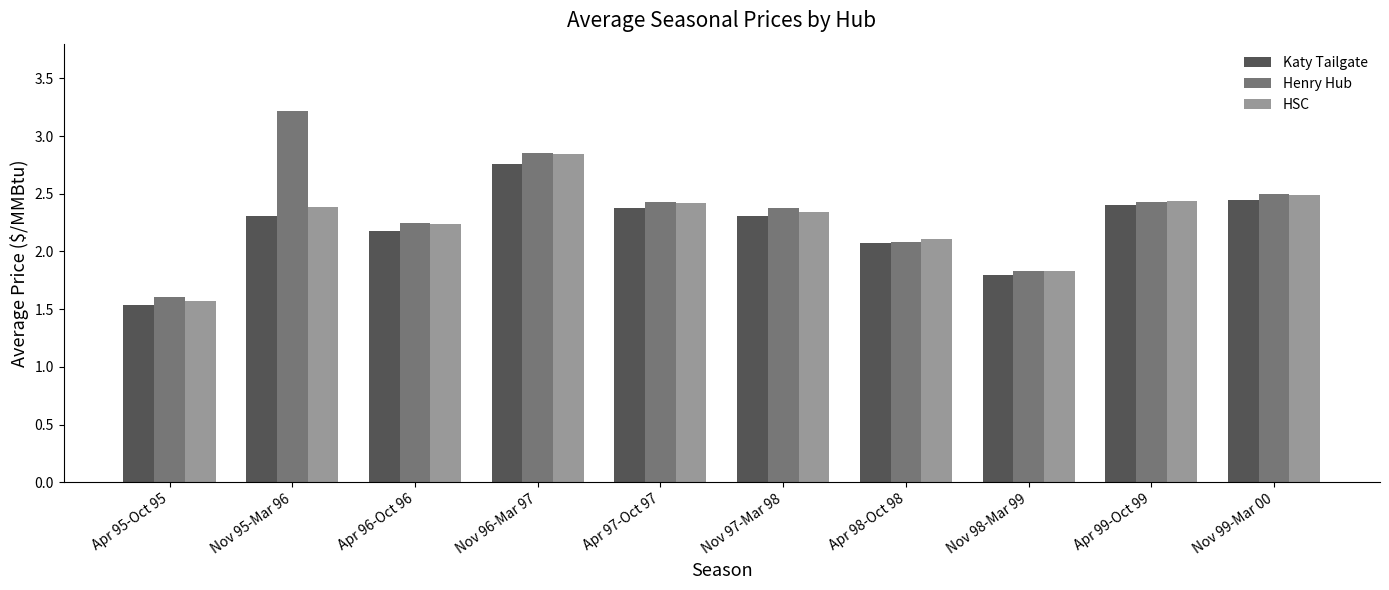

What is the maximum value for Henry Hub?

3.2